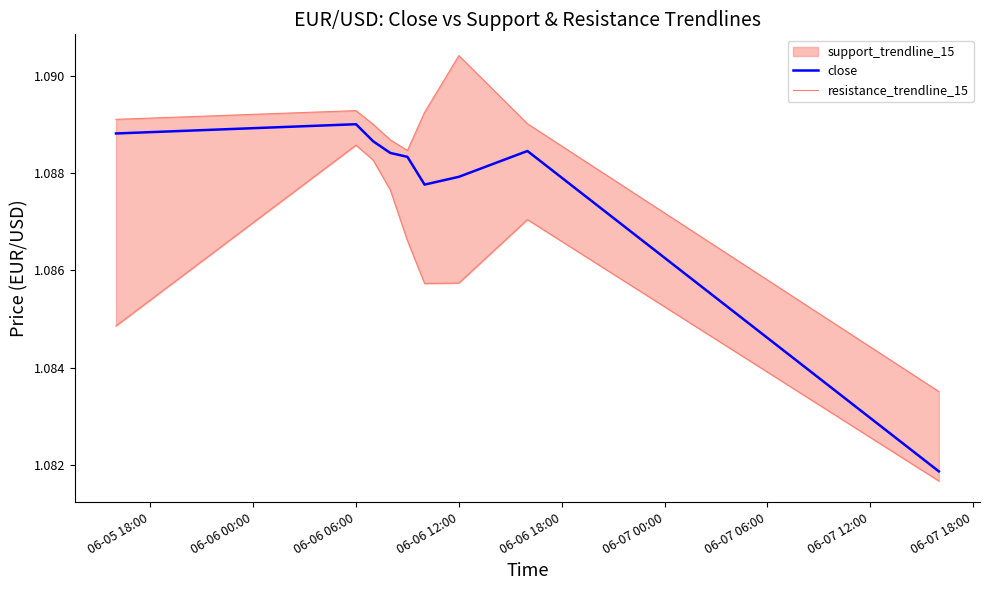

Does the chart have visible grid lines?

No